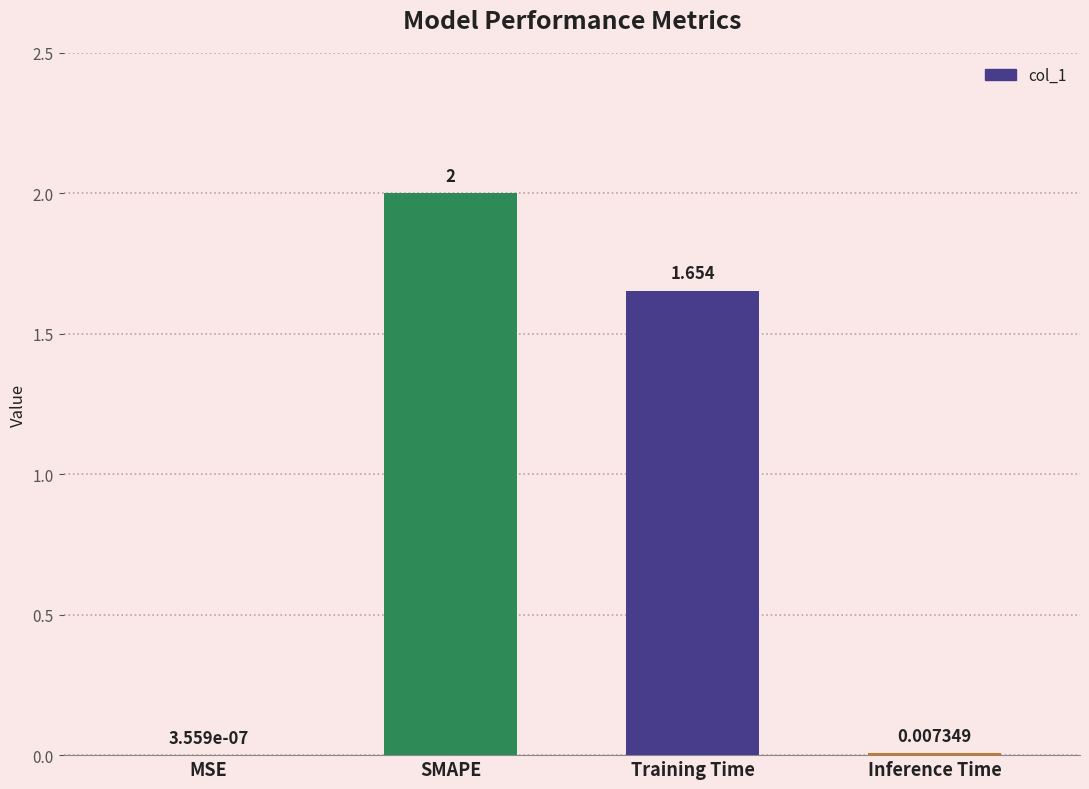

How many data points does each series have?

4